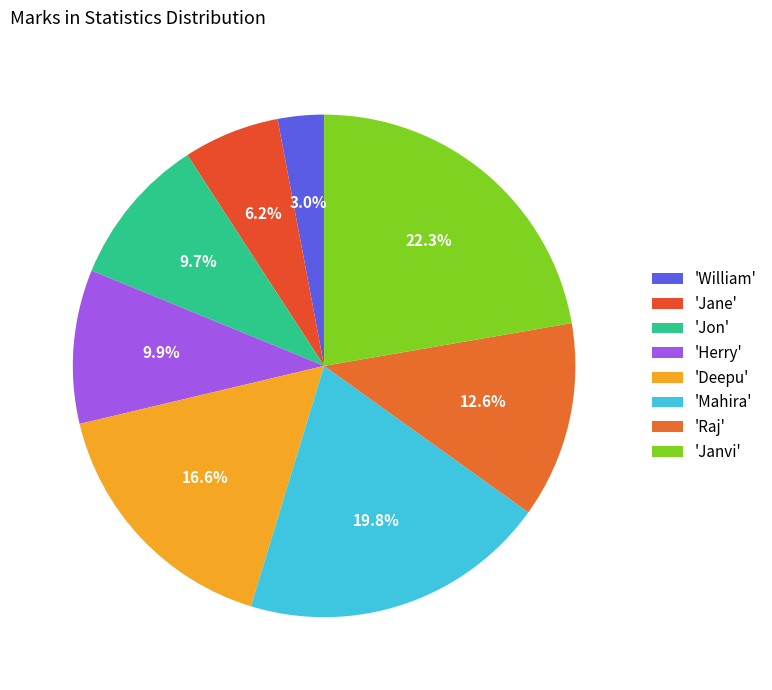

How many slices are in this pie chart?

8